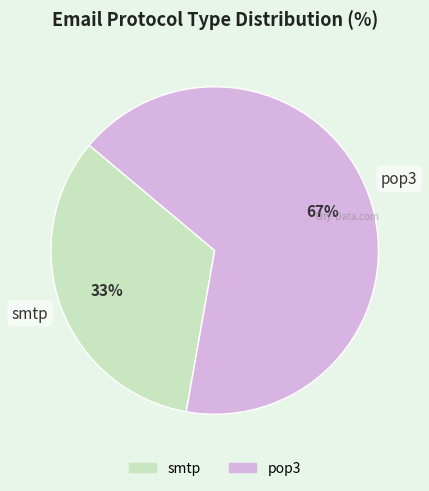

Count the number of slices in the pie.

2